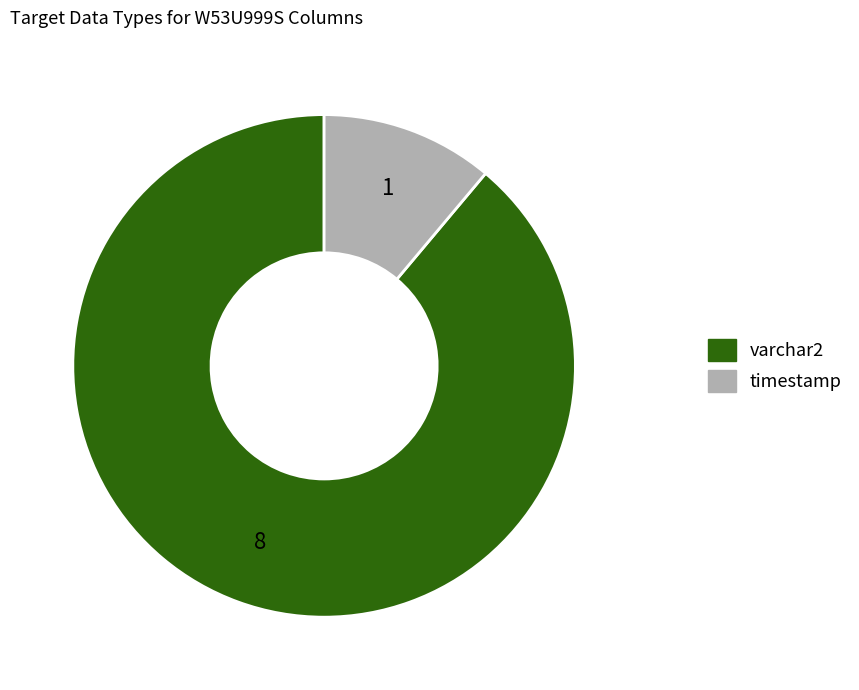

Is there any slice that represents more than half of the pie?

Yes